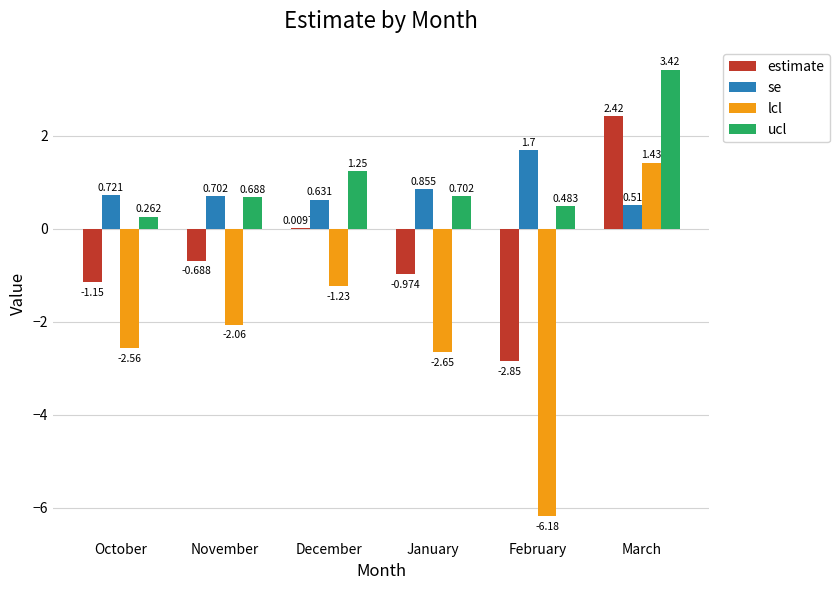

Which series changed the most between January and February?

lcl